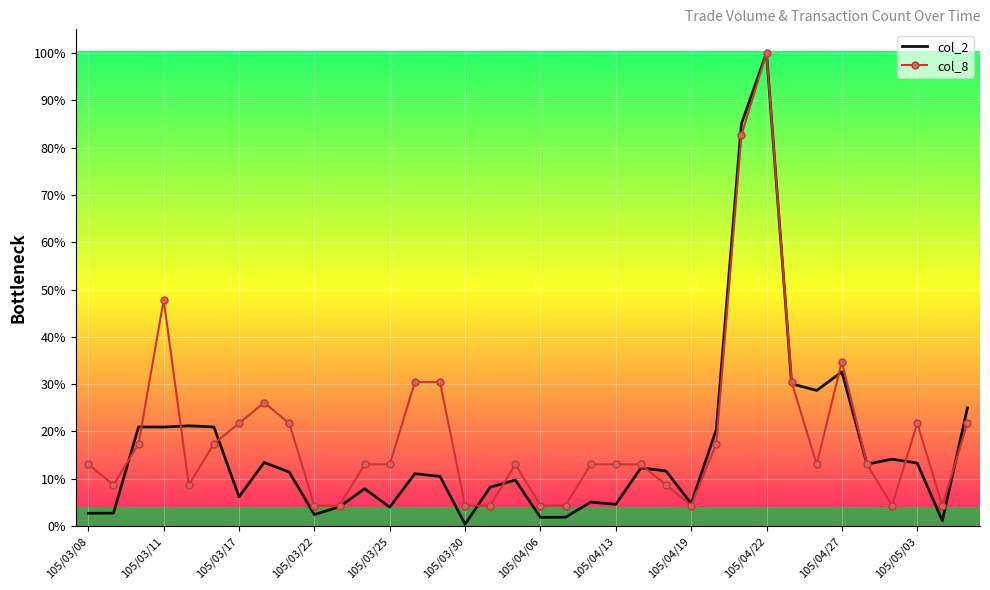

Which series has the largest range (max minus min)?

col_2